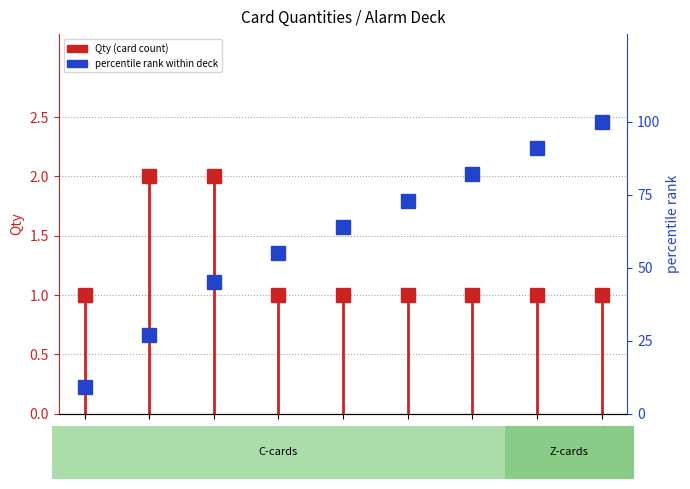

What is the label of the 7th point from the right?

C3